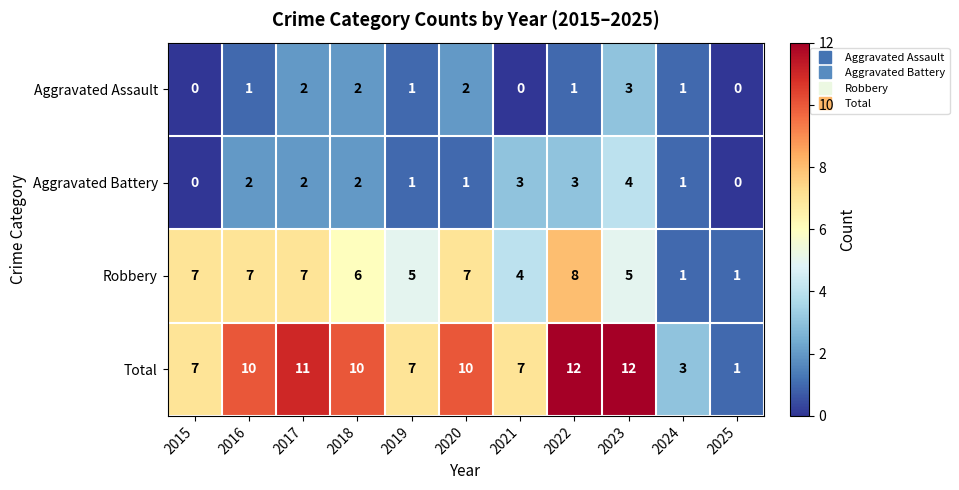

How many values in the Robbery series are below 6?

5